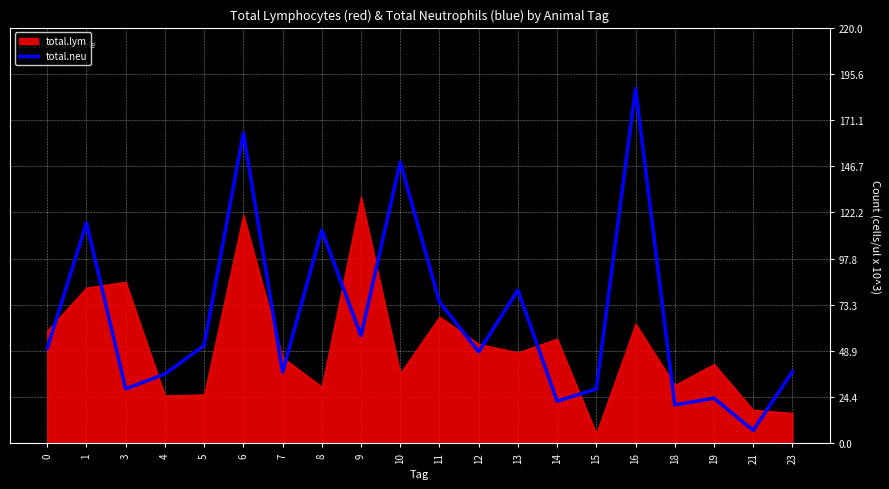

What is the minimum value shown in the chart?

6.9